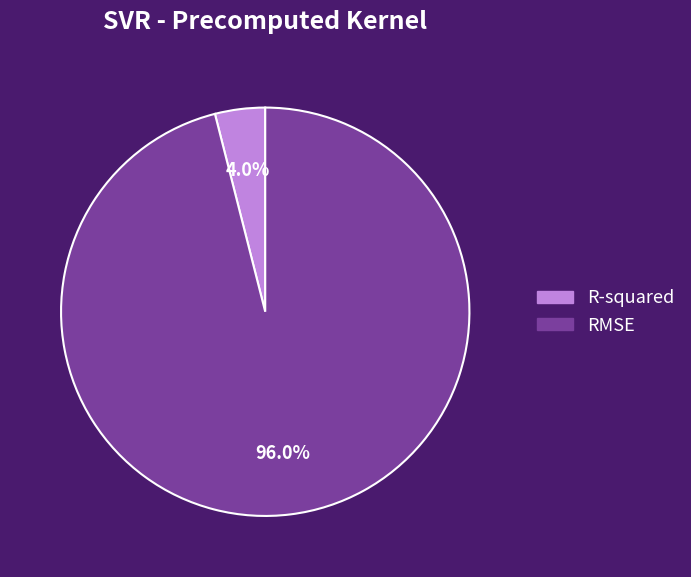

Count the number of slices in the pie.

2